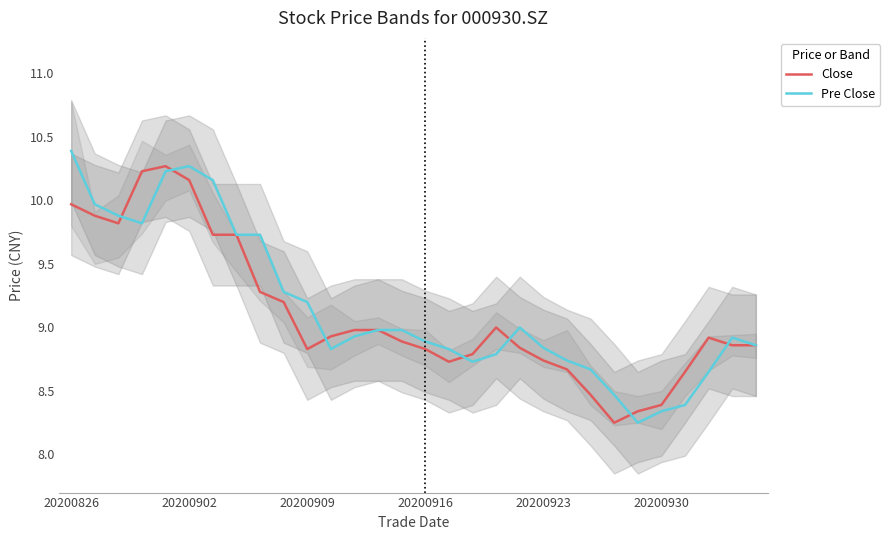

Which category has the highest value across all series?

20200826